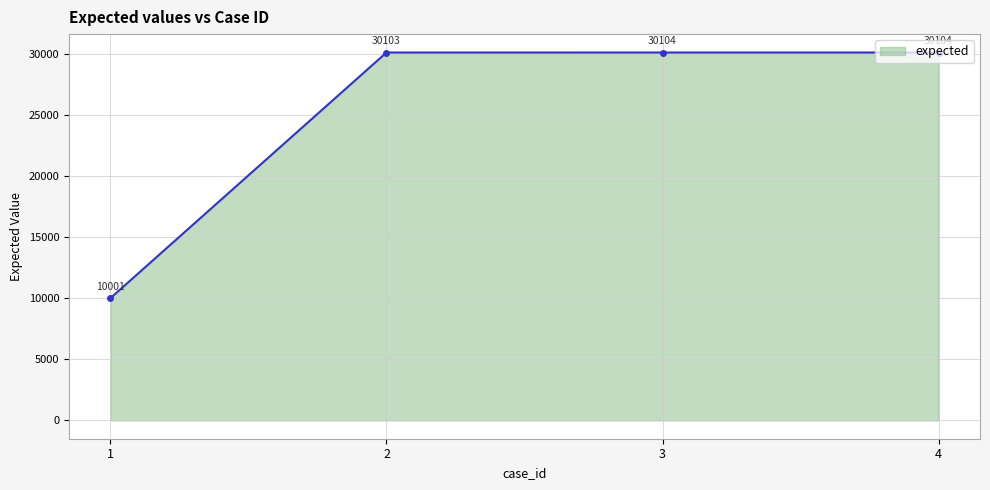

True or false: the data has more than 1 interior local peaks.

False